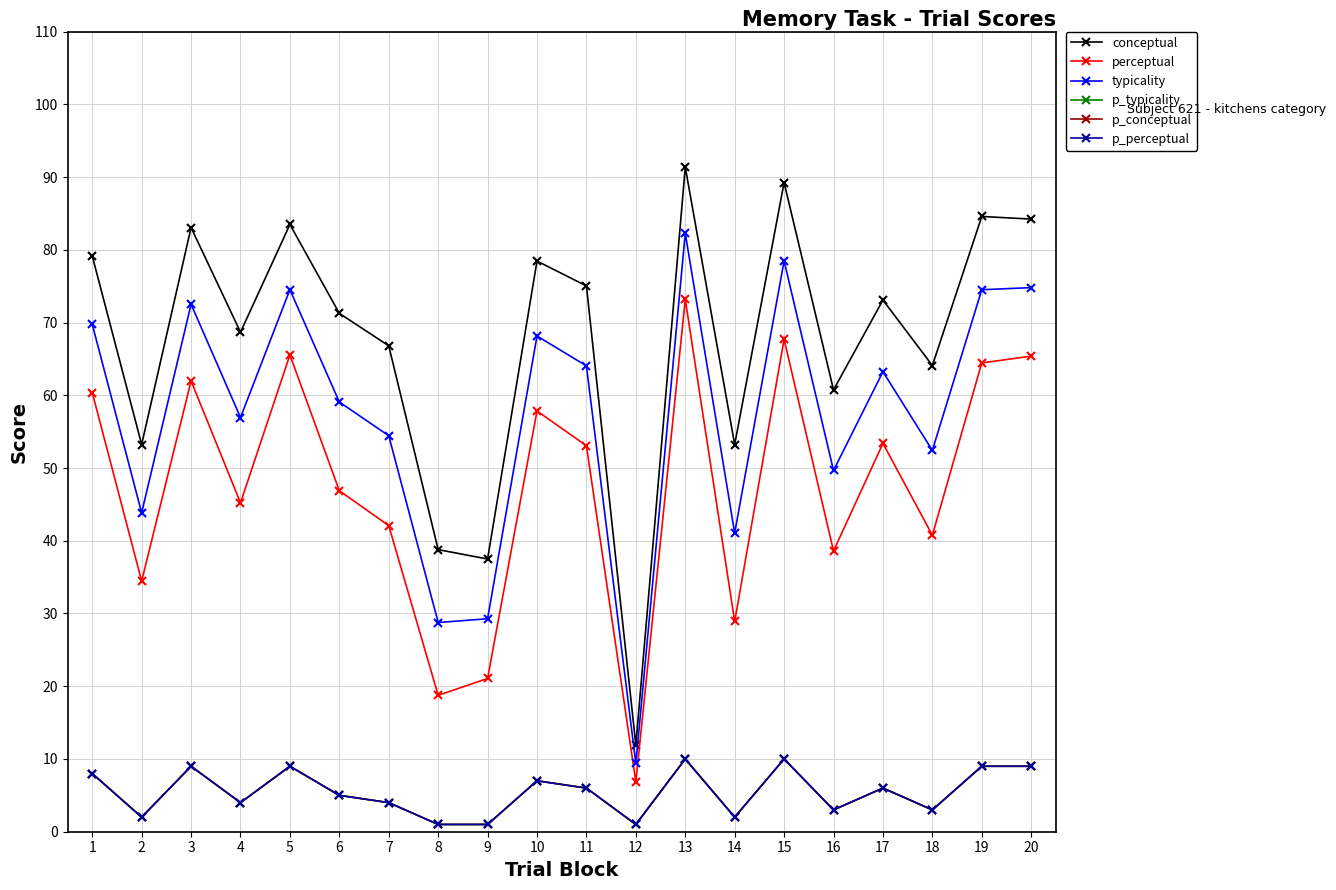

What is the difference between the second highest and minimum values in the p_conceptual series?

9.0